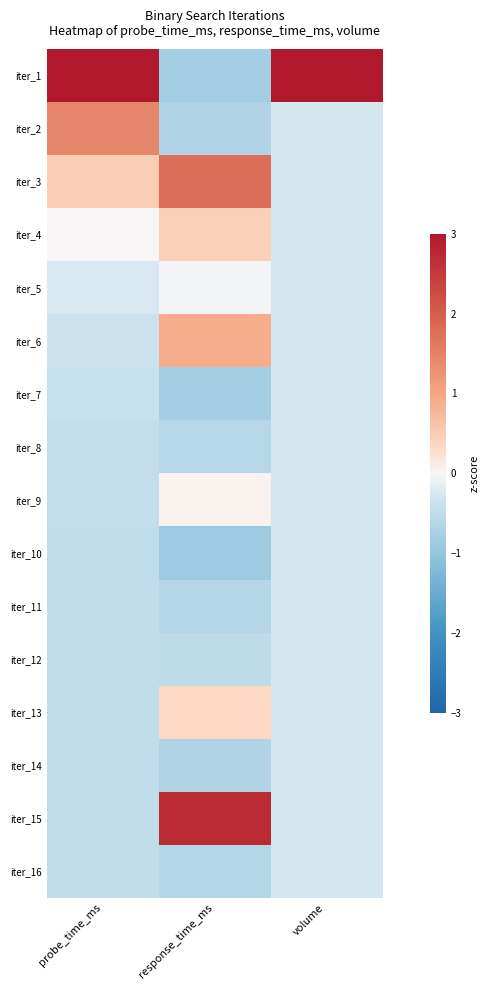

What is the spread (max minus min) of values at volume?

4.1